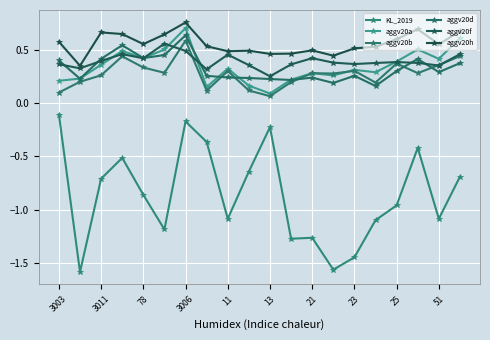

True or false: aggv20h and aggv20d cross at least once.

False